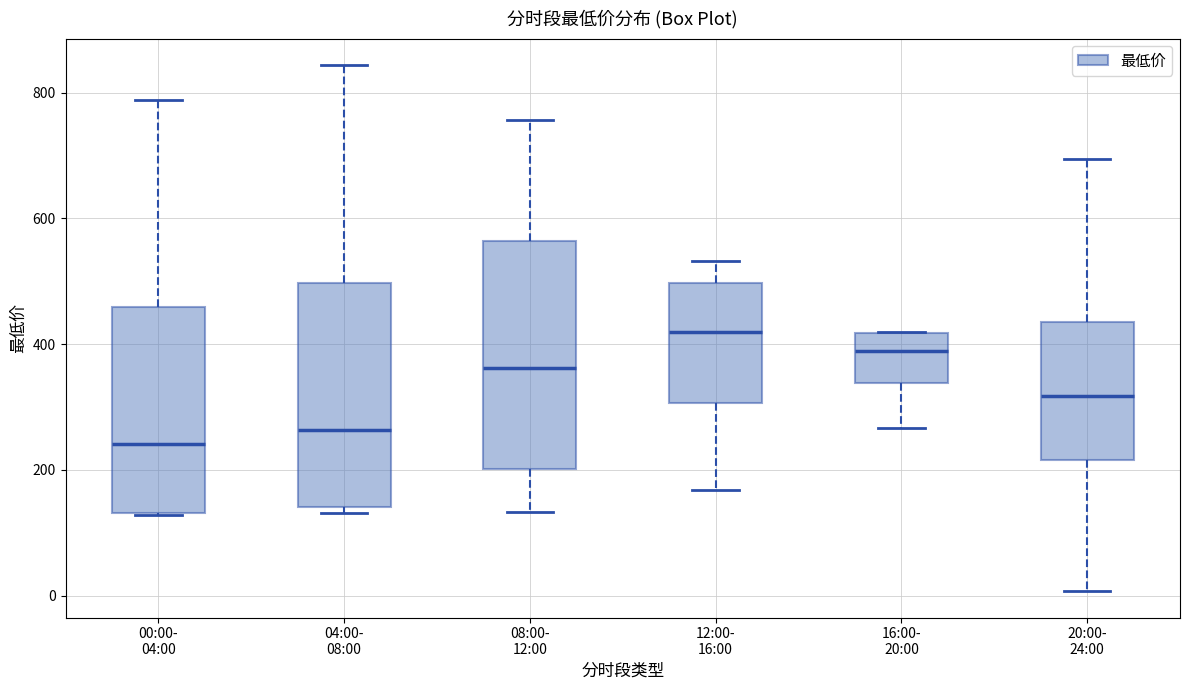

Which box's median line is the highest?

12:00- 16:00